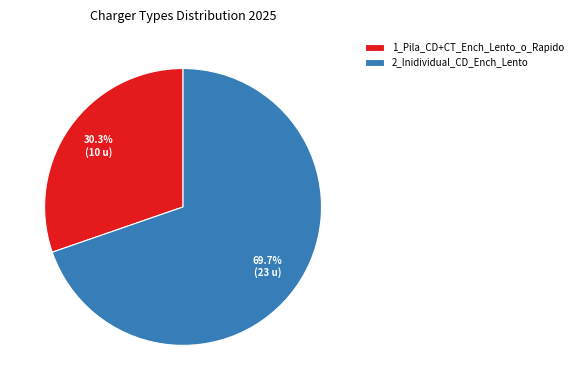

The 1_Pila_CD+CT_Ench_Lento_o_Rapido slice represents 21% of the pie. True or false?

False